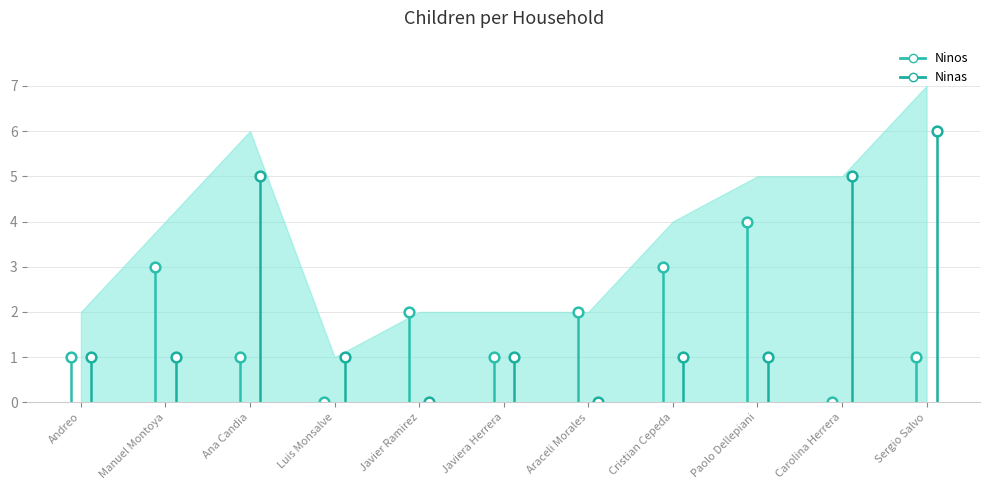

Reading left to right, what are all the values shown in this chart?

Ninos: Andreo=1	Manuel Montoya=3	Ana Candia=1	Luis Monsalve=0	Javier Ramirez=2	Javiera Herrera=1	Araceli Morales=2	Cristian Cepeda=3	Paolo Dellepiani=4	Carolina Herrera=0	Sergio Salvo=1
Ninas: Andreo=1	Manuel Montoya=1	Ana Candia=5	Luis Monsalve=1	Javier Ramirez=0	Javiera Herrera=1	Araceli Morales=0	Cristian Cepeda=1	Paolo Dellepiani=1	Carolina Herrera=5	Sergio Salvo=6